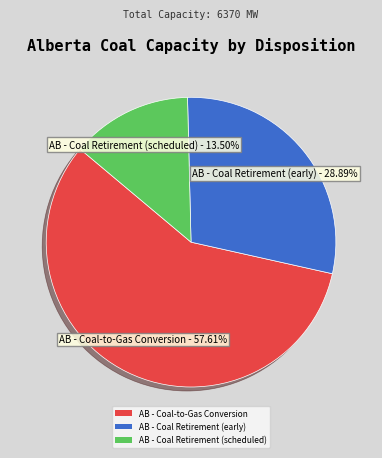

How many slices are in this pie chart?

3